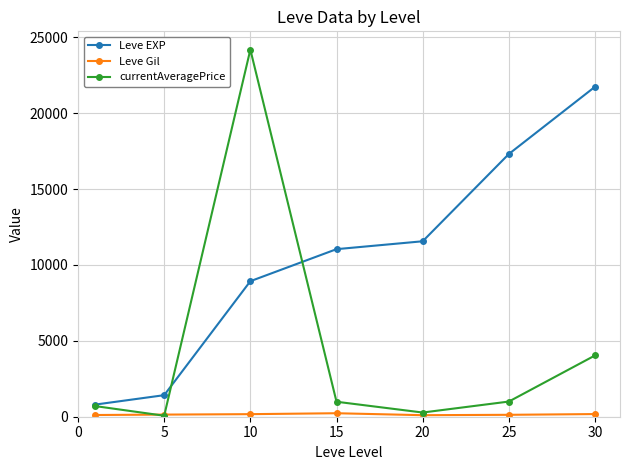

True or false: currentAveragePrice has more than 2 points higher than both neighbors.

False